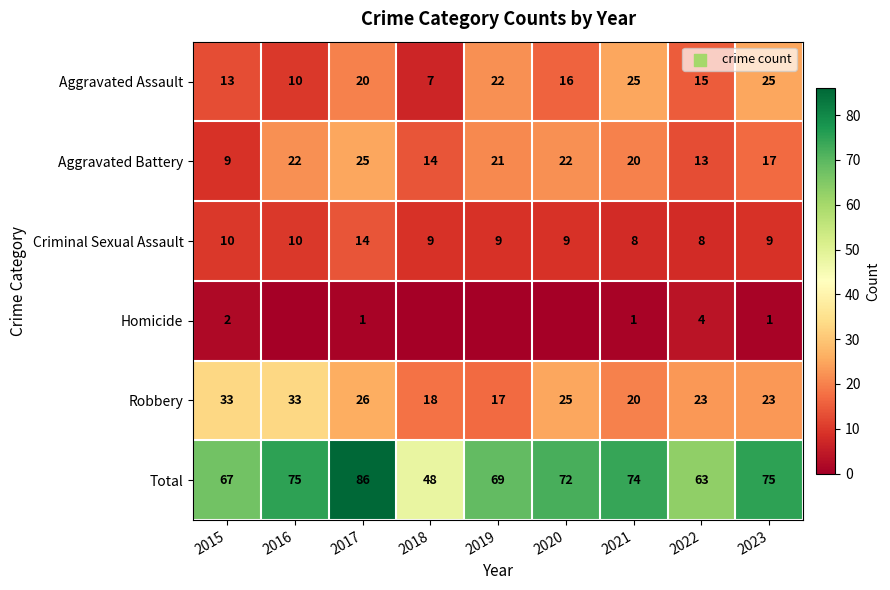

Where is Robbery nearest to the value 25?

2020